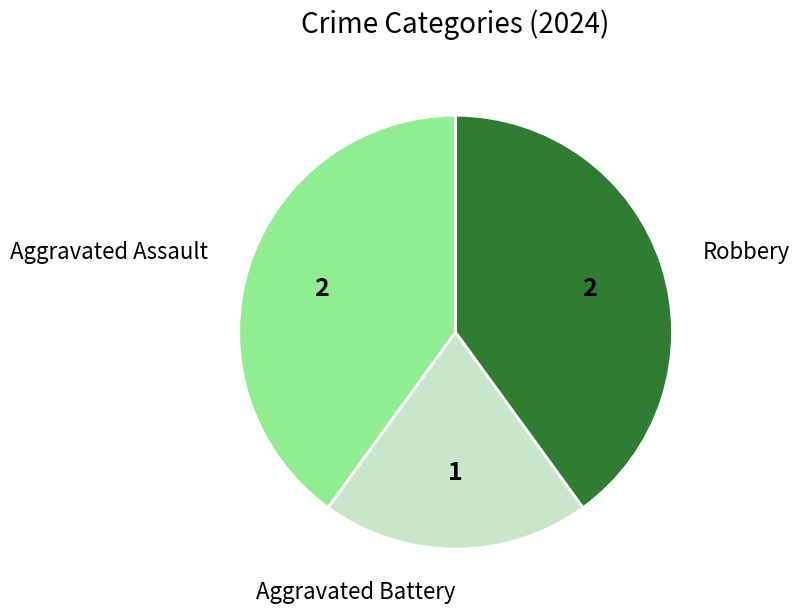

Is there a majority slice in this chart?

No